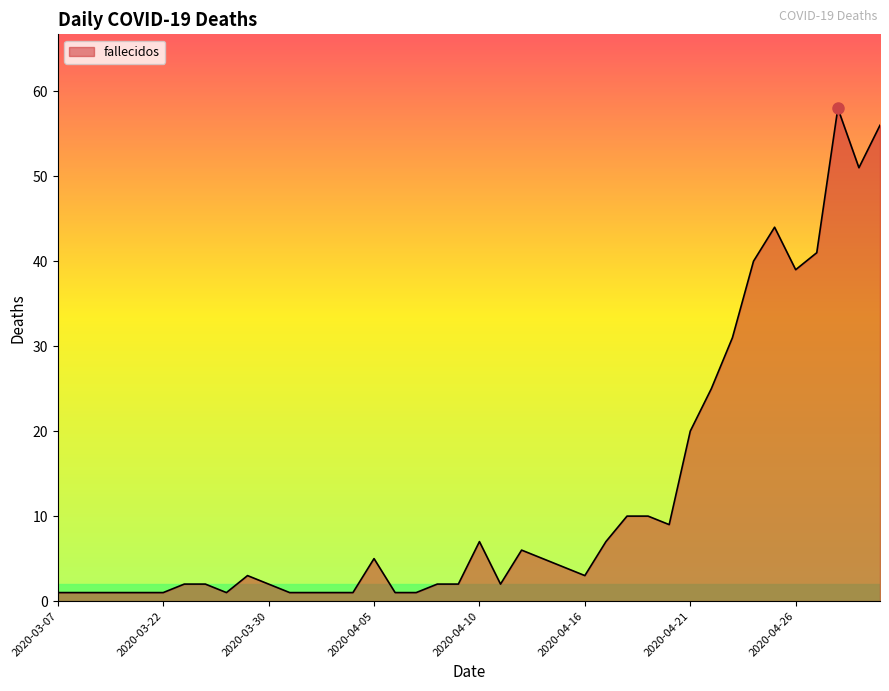

What is the greatest value displayed?

58